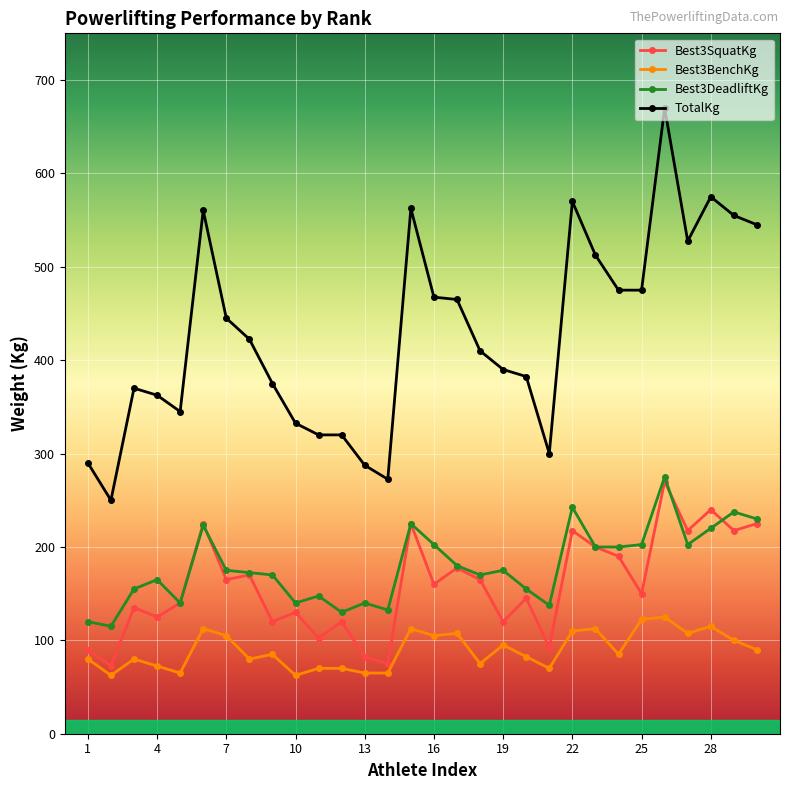

Which series has the widest spread of values?

TotalKg